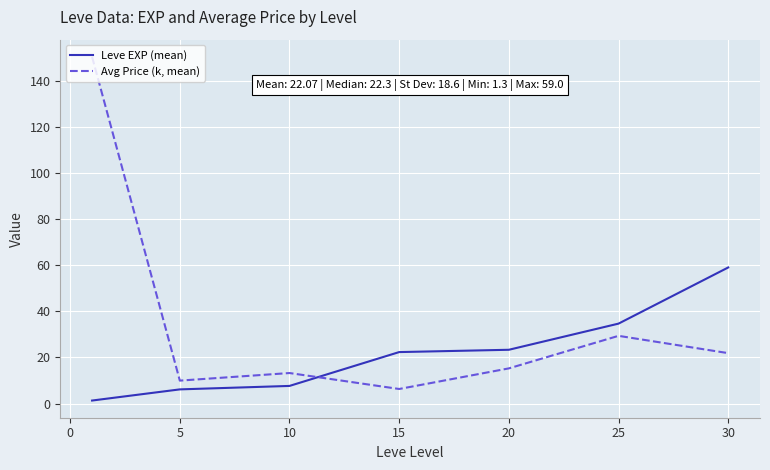

List the series in order of their peak value, lowest first.

Leve EXP (mean), Avg Price (k, mean)